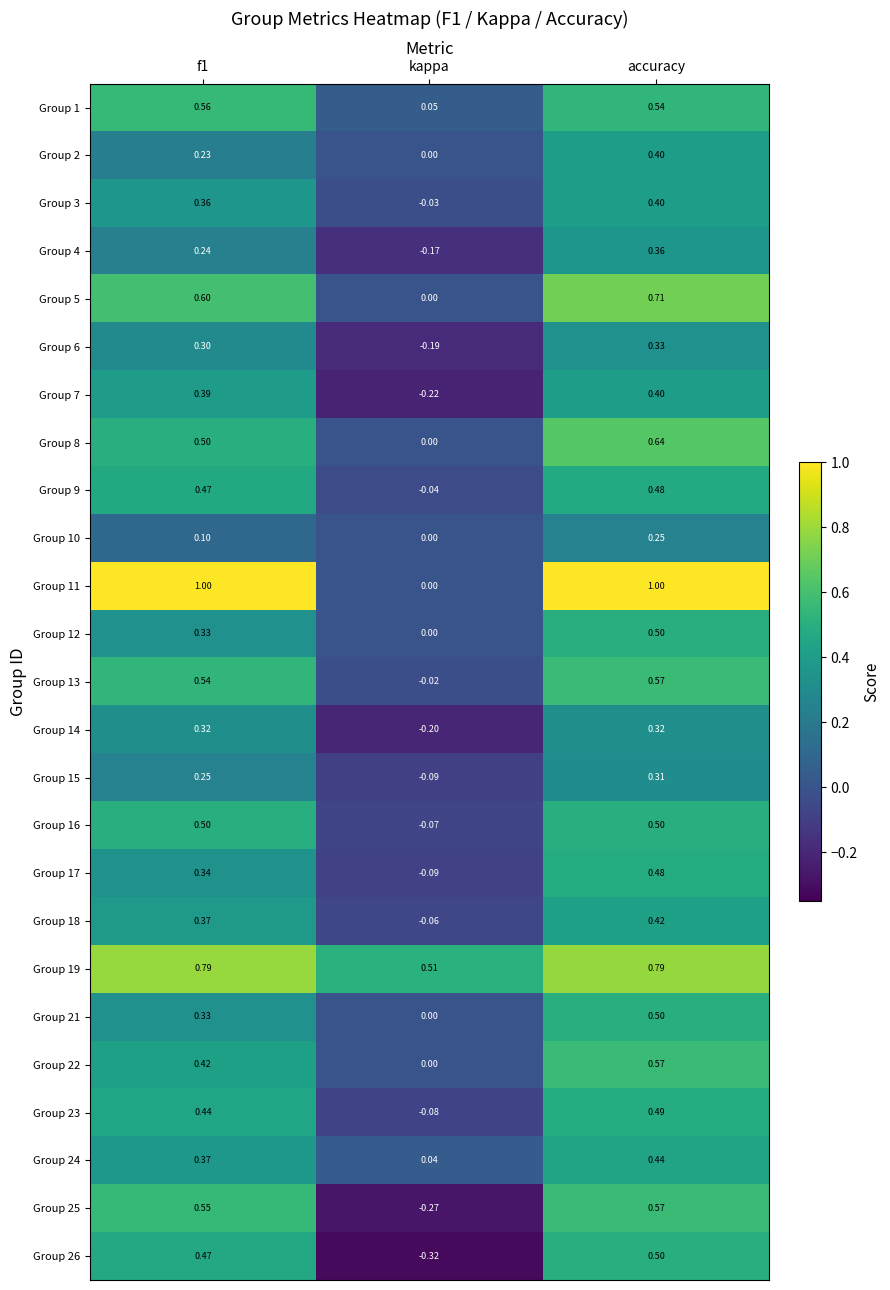

Which category has the lowest value in the Group 9 series?

kappa